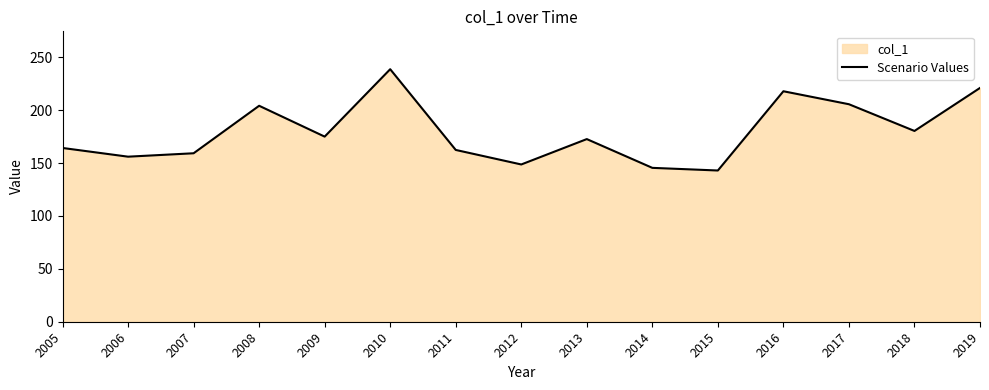

Reading right to left, list all the values displayed in this chart.

2019=221.0	2018=180.4	2017=205.6	2016=217.9	2015=143.0	2014=145.5	2013=172.7	2012=148.7	2011=162.4	2010=238.7	2009=175.0	2008=204.2	2007=159.3	2006=156.0	2005=164.3